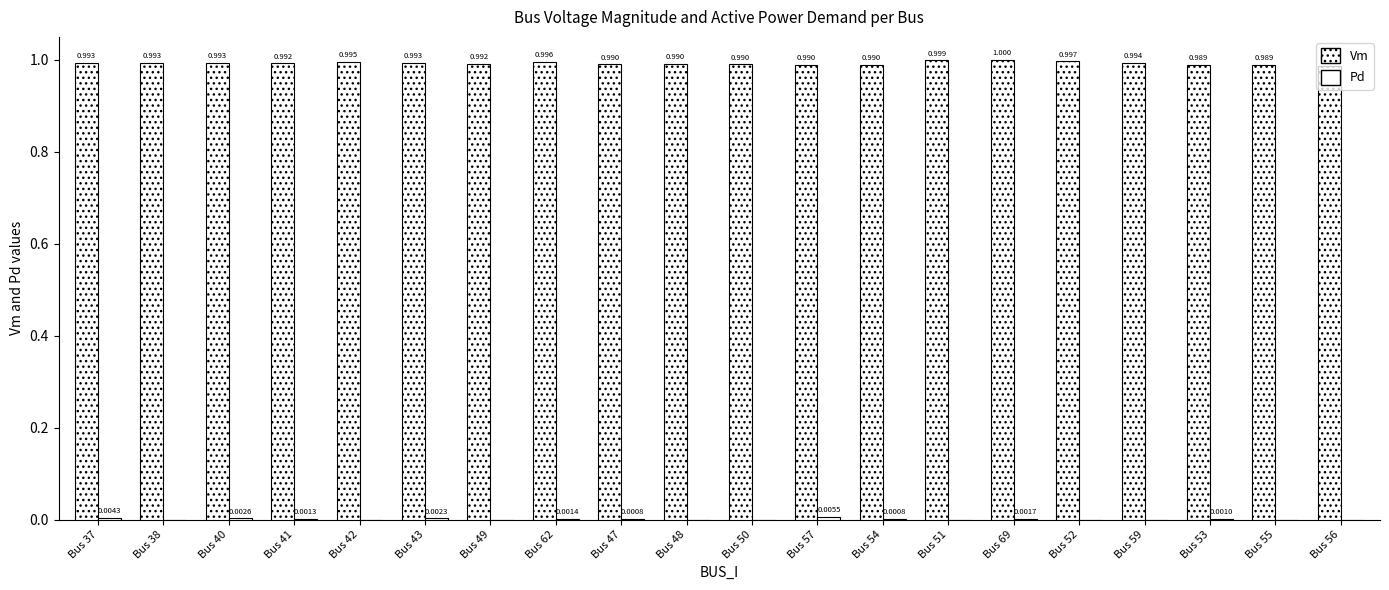

List the series in order of their overall mean, highest first.

Vm, Pd